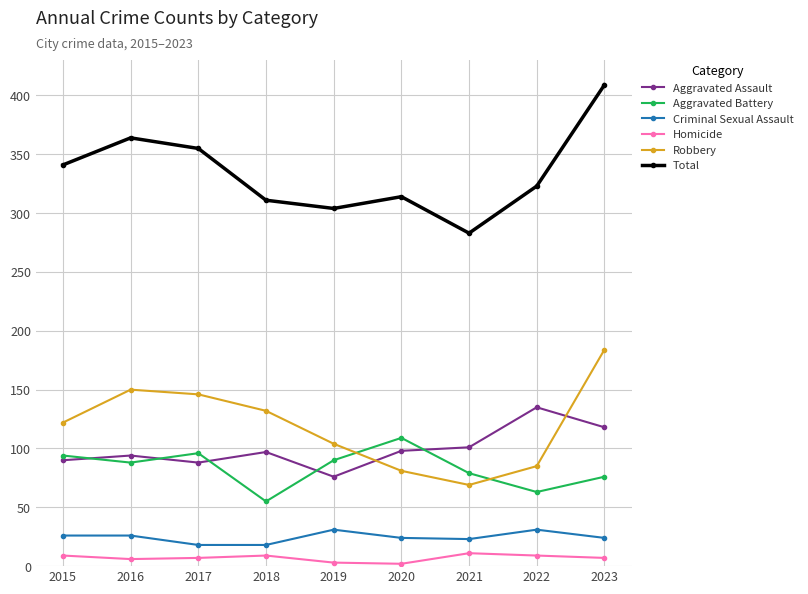

At how many categories does at least one series exceed 370?

1